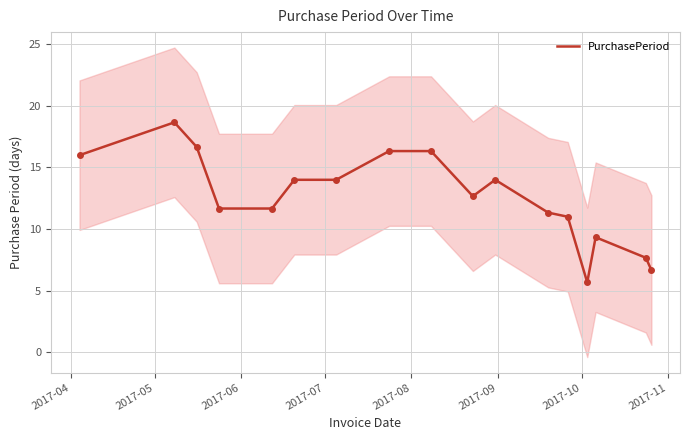

What is the lowest value of the PurchasePeriod series?

5.7